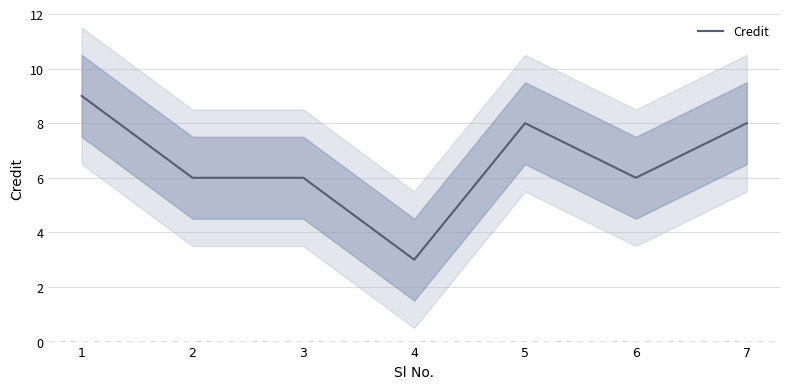

Reading left to right, transcribe all the data shown in this chart.

1=9	2=6	3=6	4=3	5=8	6=6	7=8